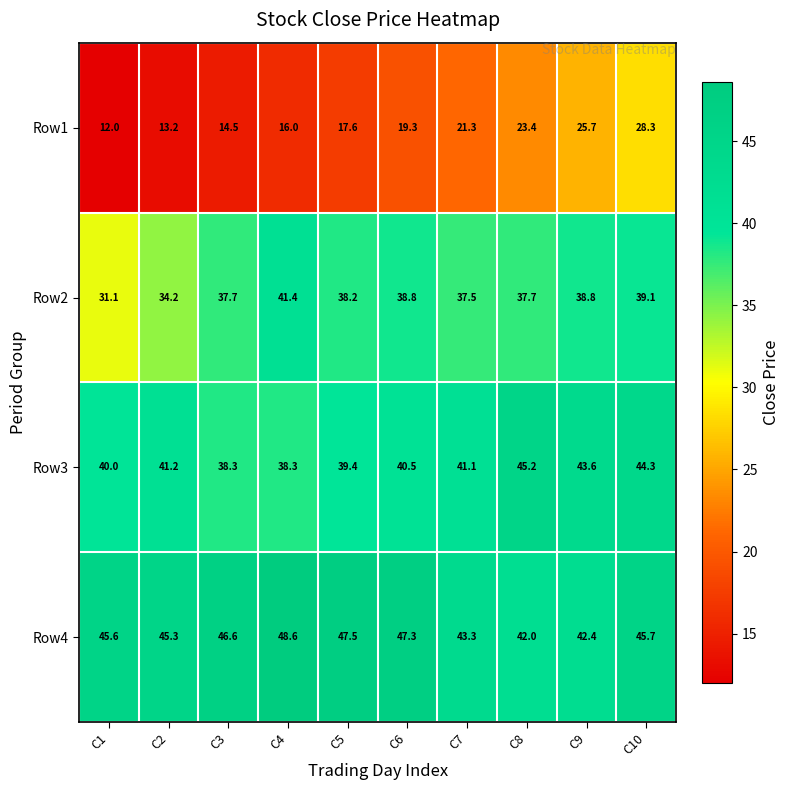

Where is Row1 nearest to the value 20?

C6